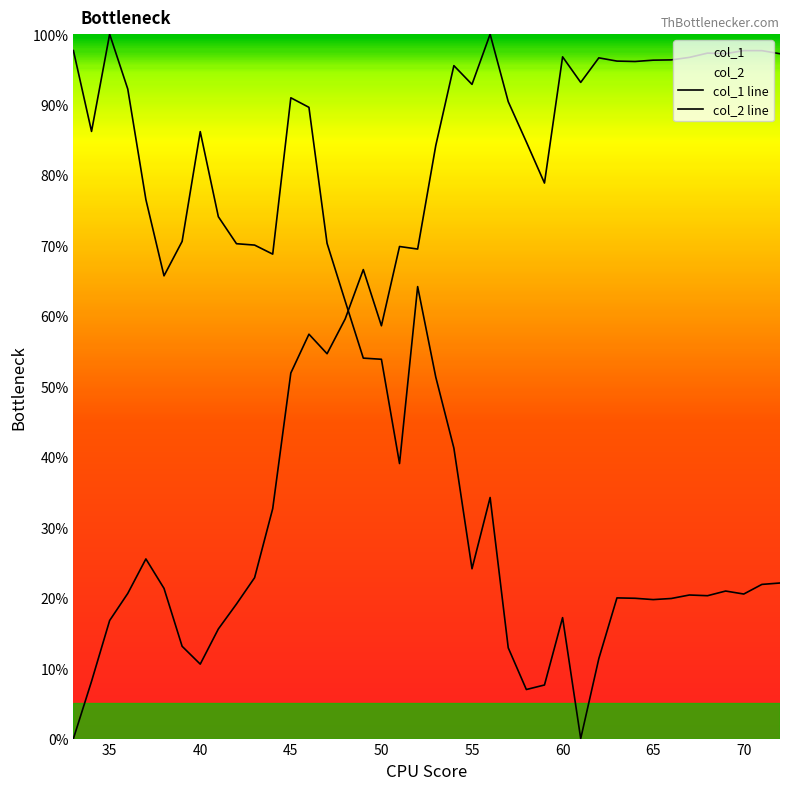

List the series in order of their overall mean, lowest first.

col_2, col_1